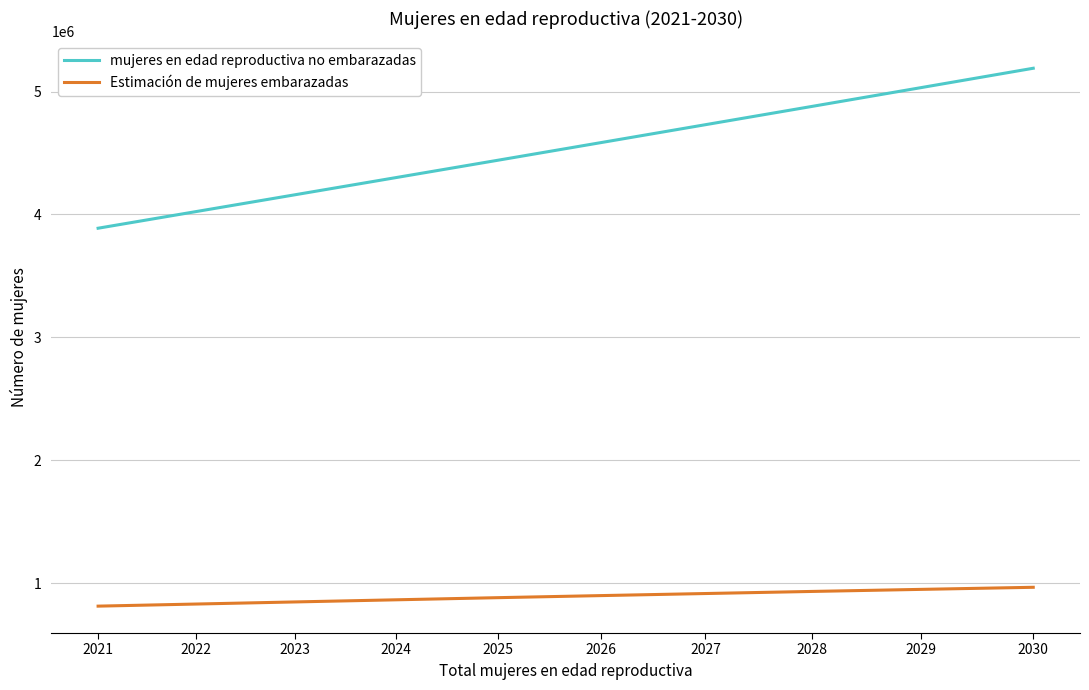

The value of mujeres en edad reproductiva no embarazadas at 2027 is 4730423.3. True or false?

True